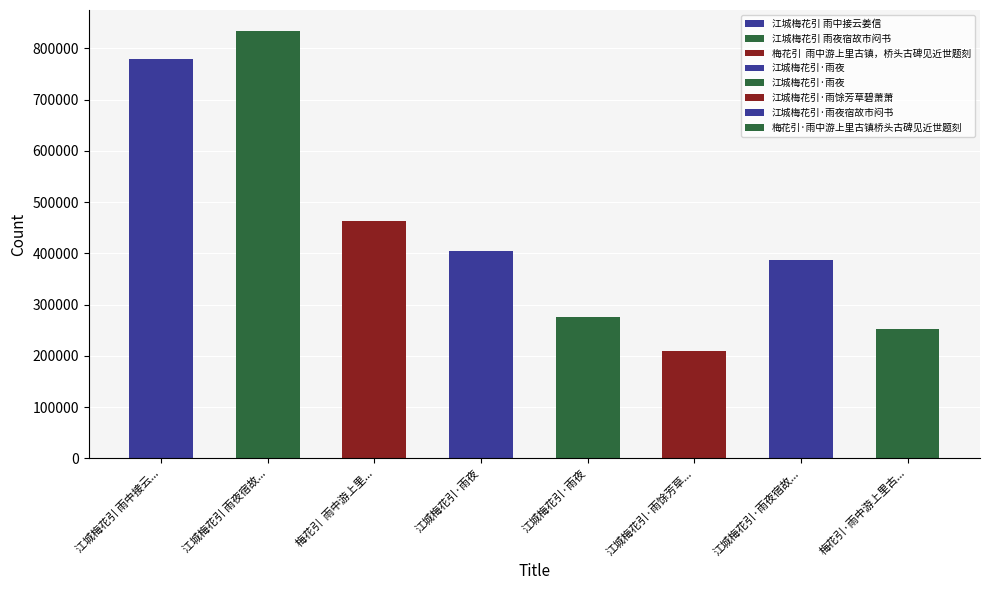

What is the label of the 6th bar from the left?

江城梅花引·雨馀芳草碧萧萧